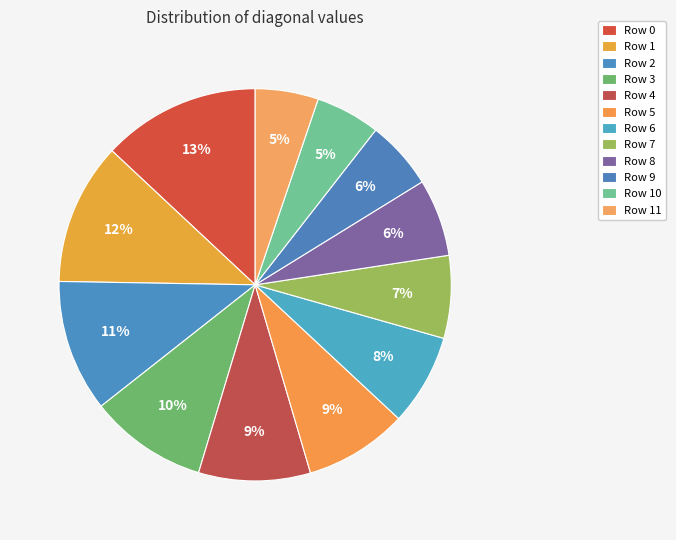

Which category has the biggest portion of the pie?

Row 0